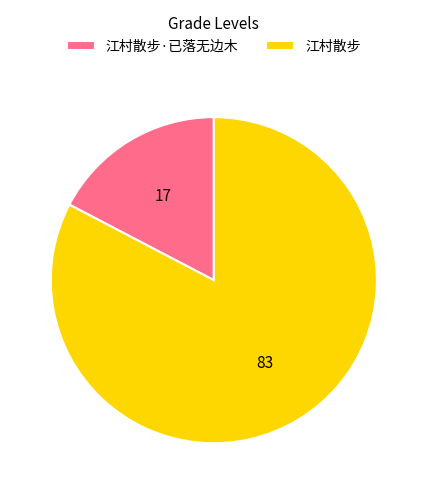

Combined, do 江村散步 and 江村散步·已落无边木 account for over 50%?

Yes